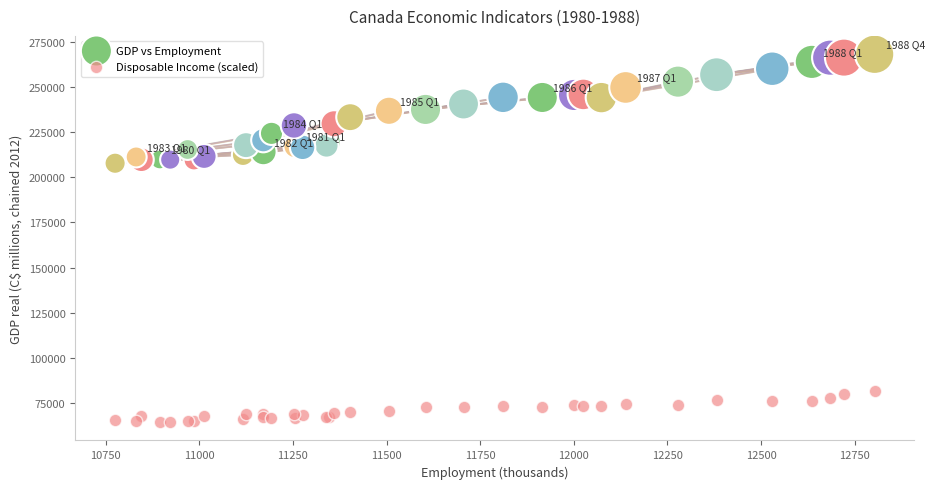

Which series reaches the maximum Y coordinate?

GDP vs Employment